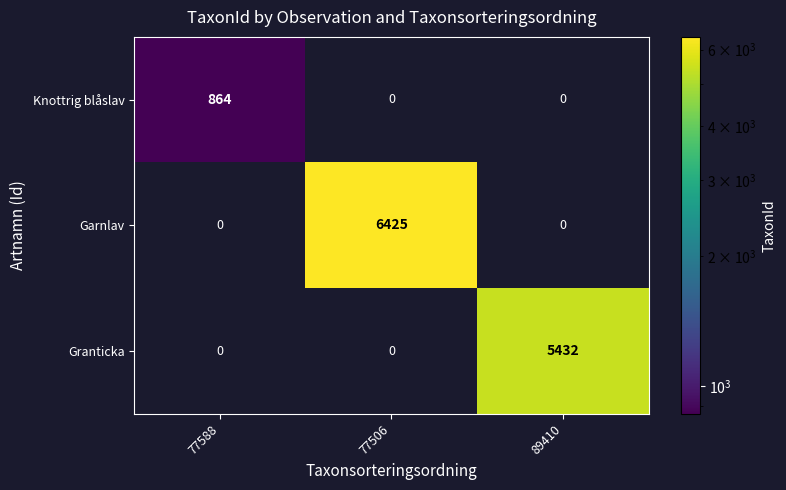

Reading left to right, what are all the values shown in this chart?

Knottrig blåslav: 864	0	0
Garnlav: 0	6425	0
Granticka: 0	0	5432